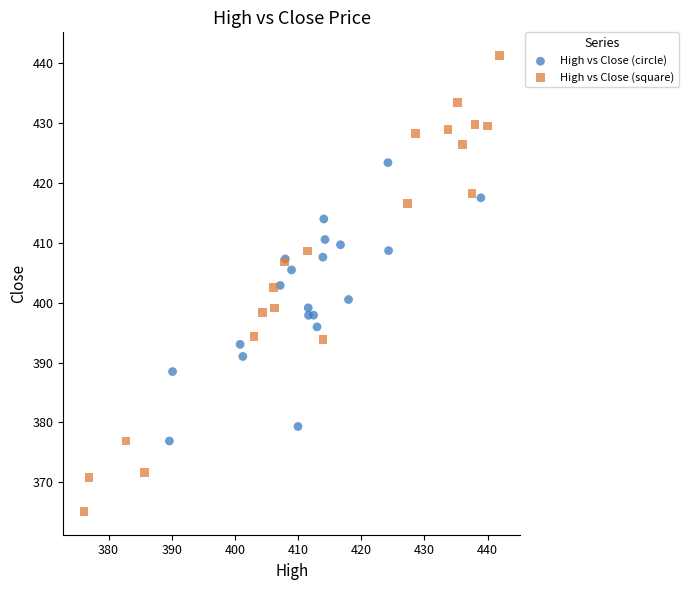

Which series has the widest spread of Y values?

High vs Close (square)